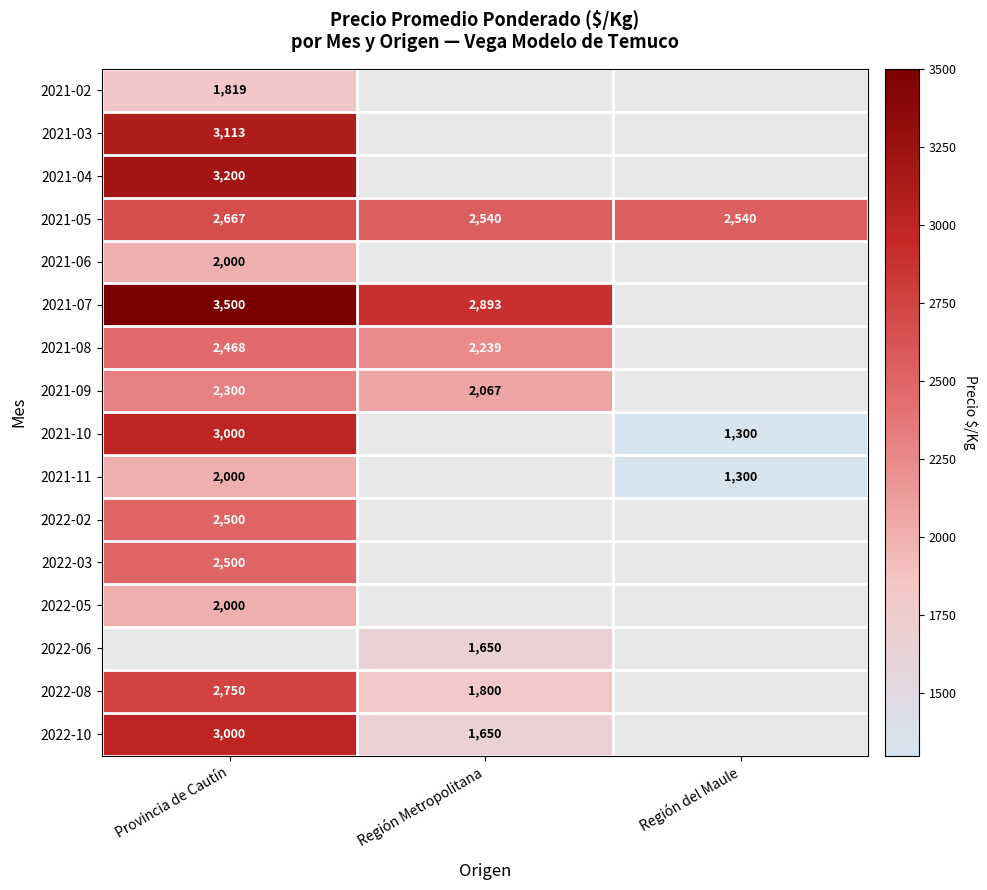

The 2022-03 series shows 2500 at Provincia de Cautín. True or false?

True